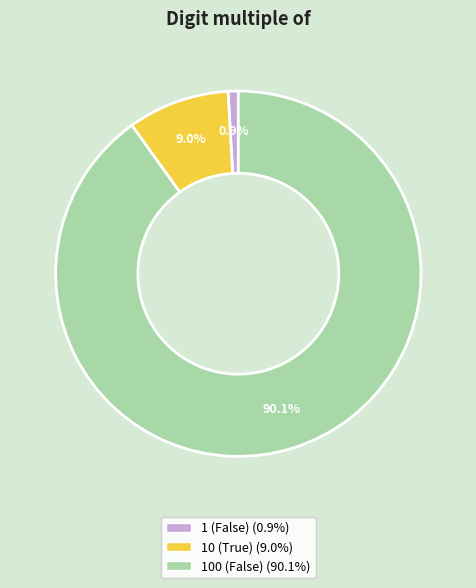

Which slice is the smallest?

1 (False)